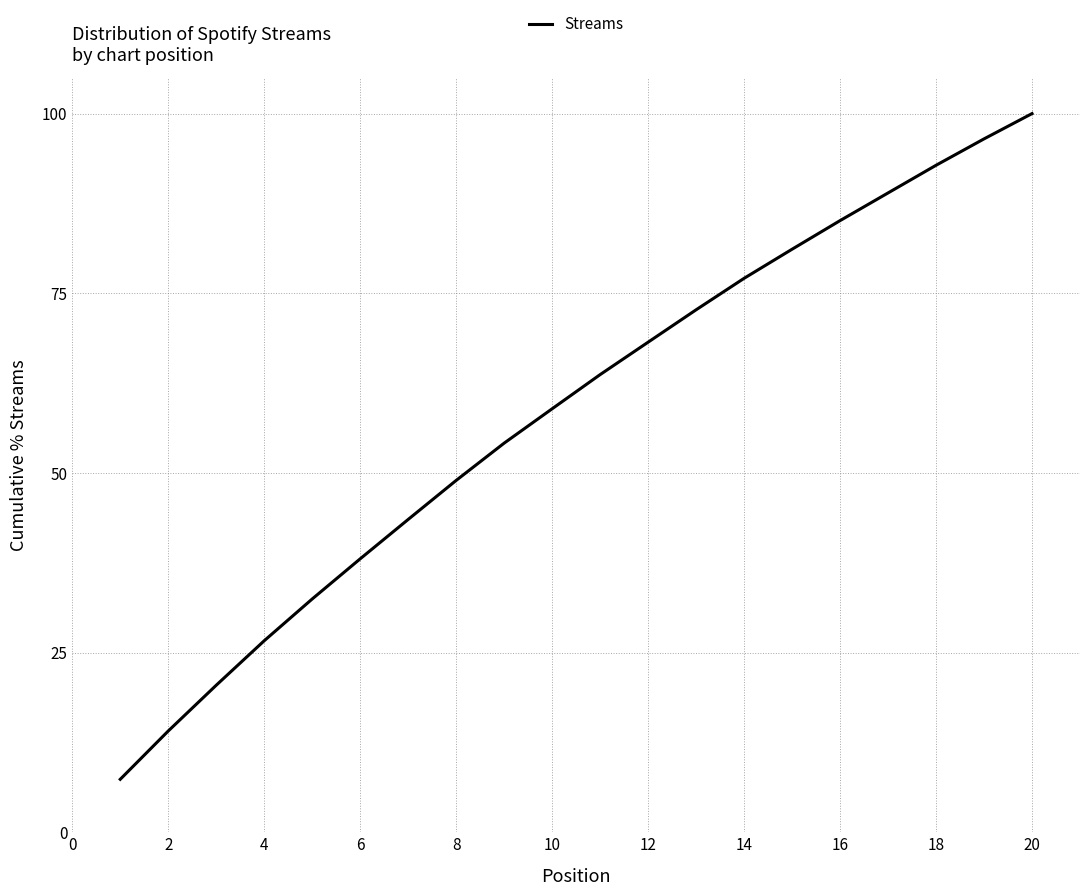

Is this an area chart (filled region under the line)?

No